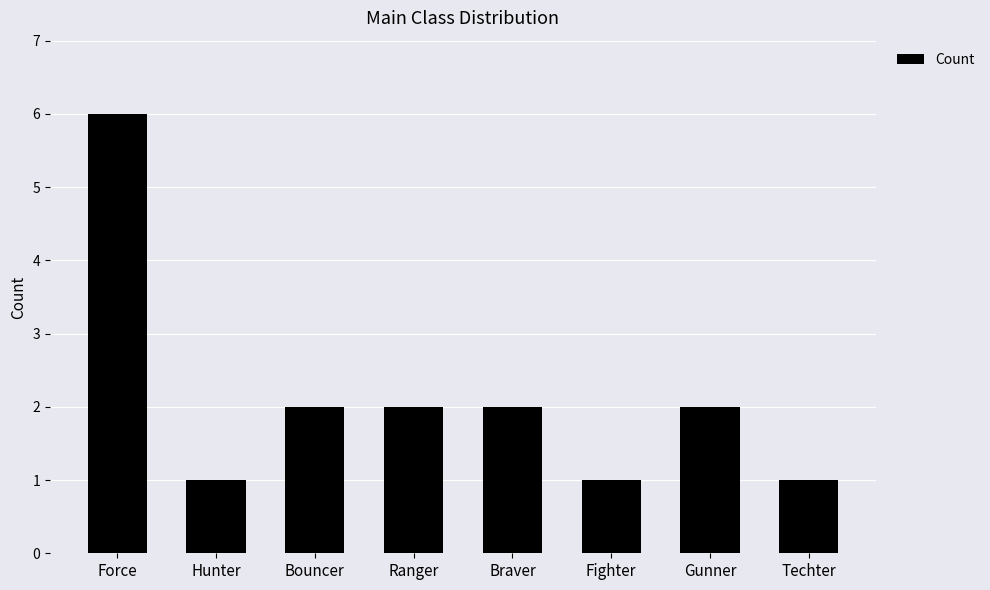

What is the maximum value shown in the chart?

6